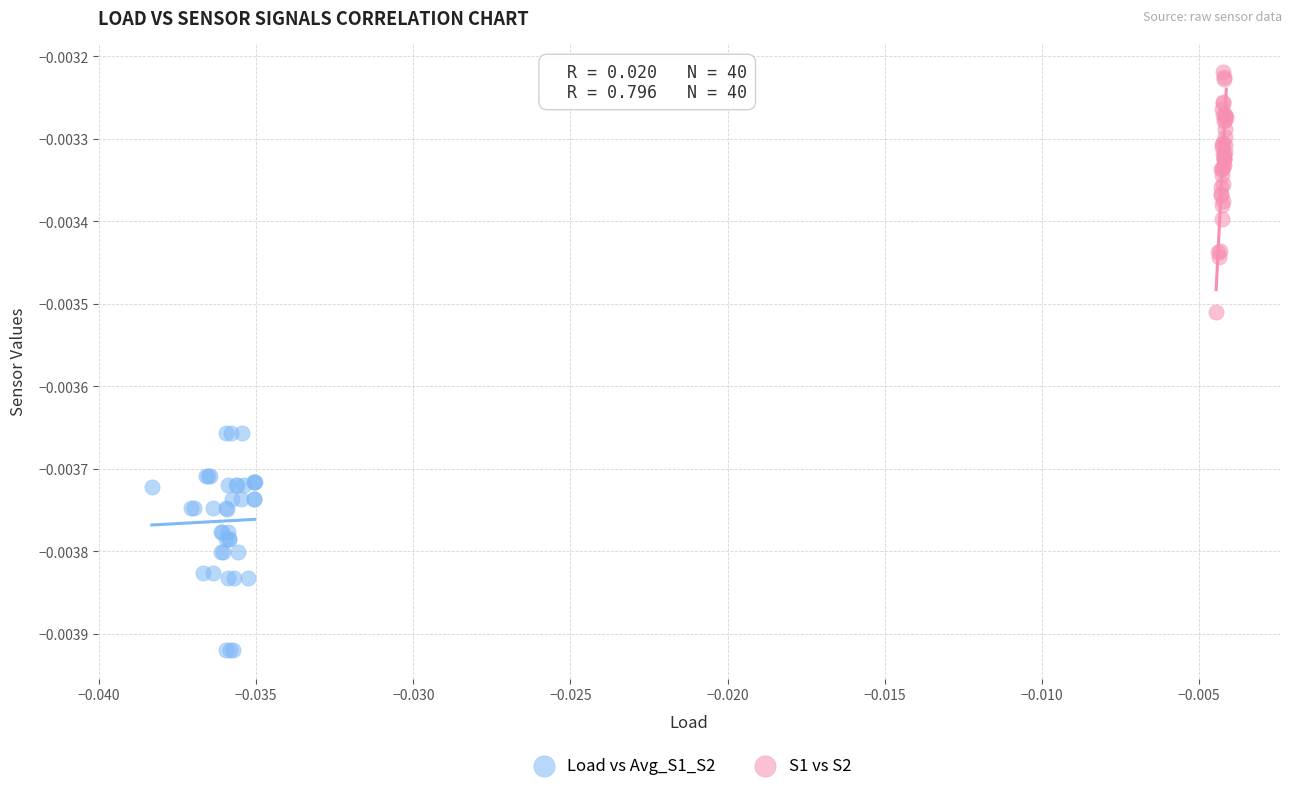

What are all the series names shown in the legend?

Load vs Avg_S1_S2, S1 vs S2